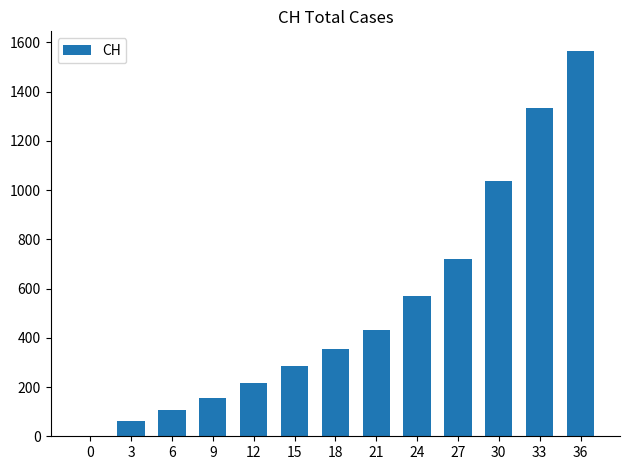

What is the change in value from 21 to 33?

+903